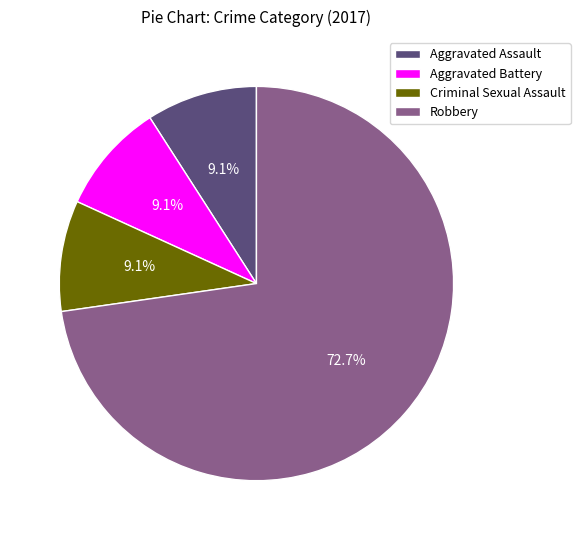

How many segments does this pie chart have?

4